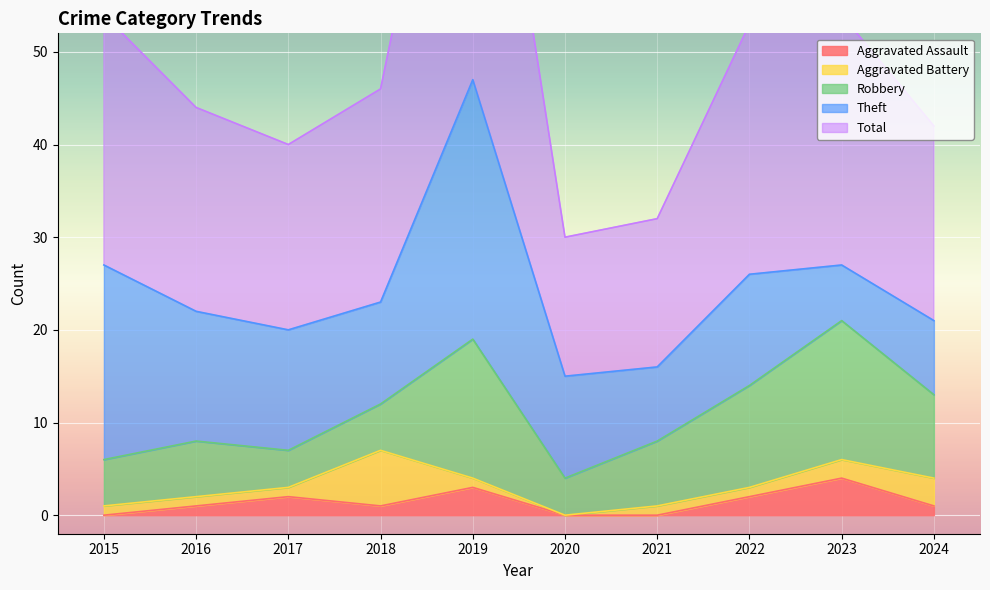

What is the total value across all series at 2021?

32